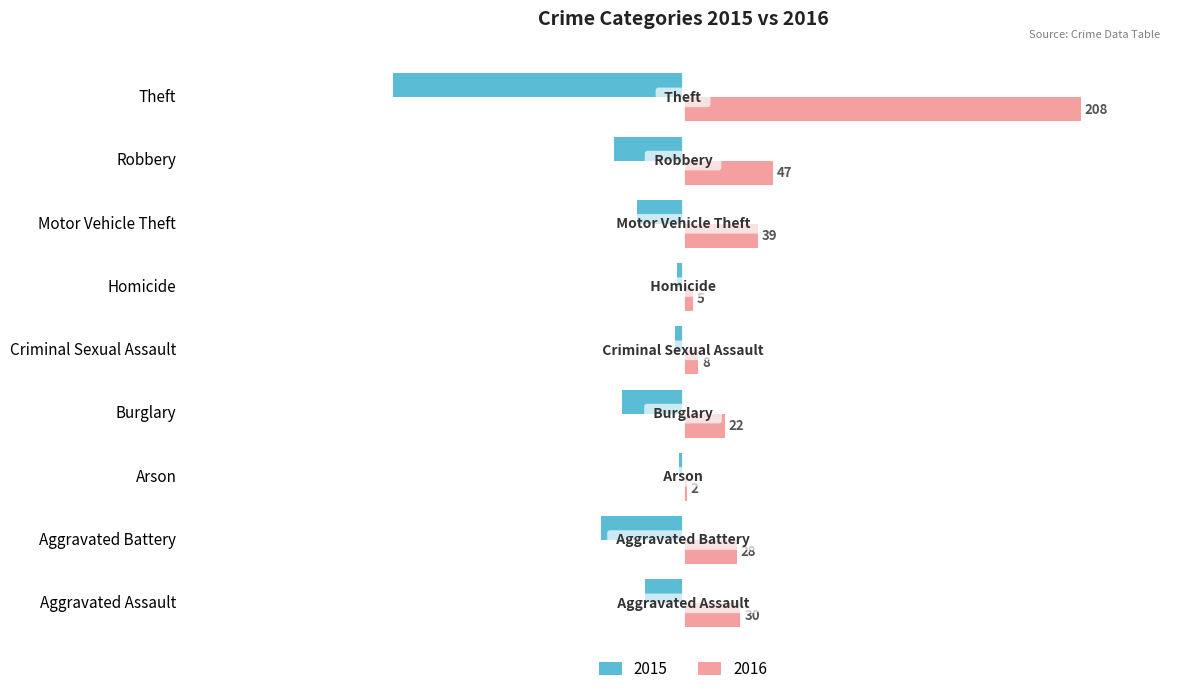

At which category is the sum across all series the highest?

Theft